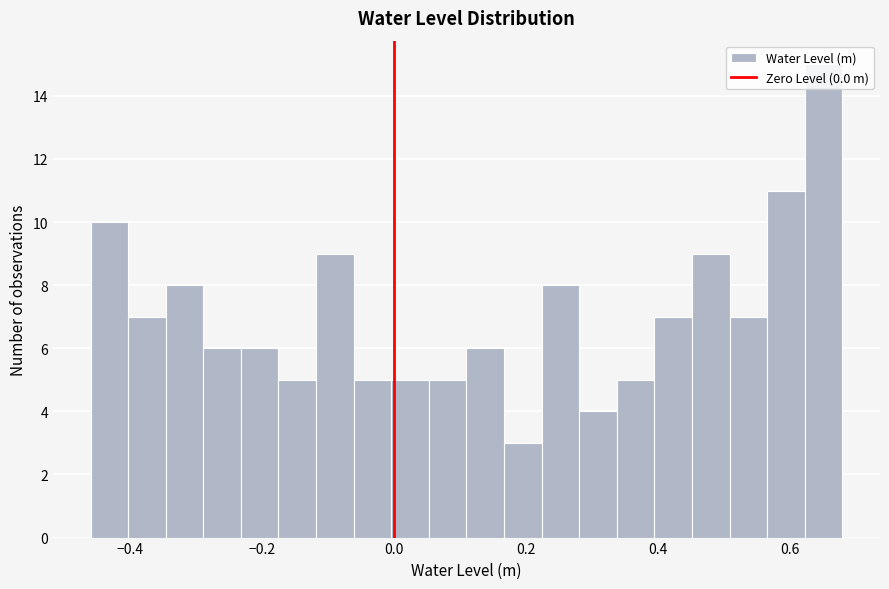

Read against the x-axis, roughly where is the centre of the tallest bar?

0.66